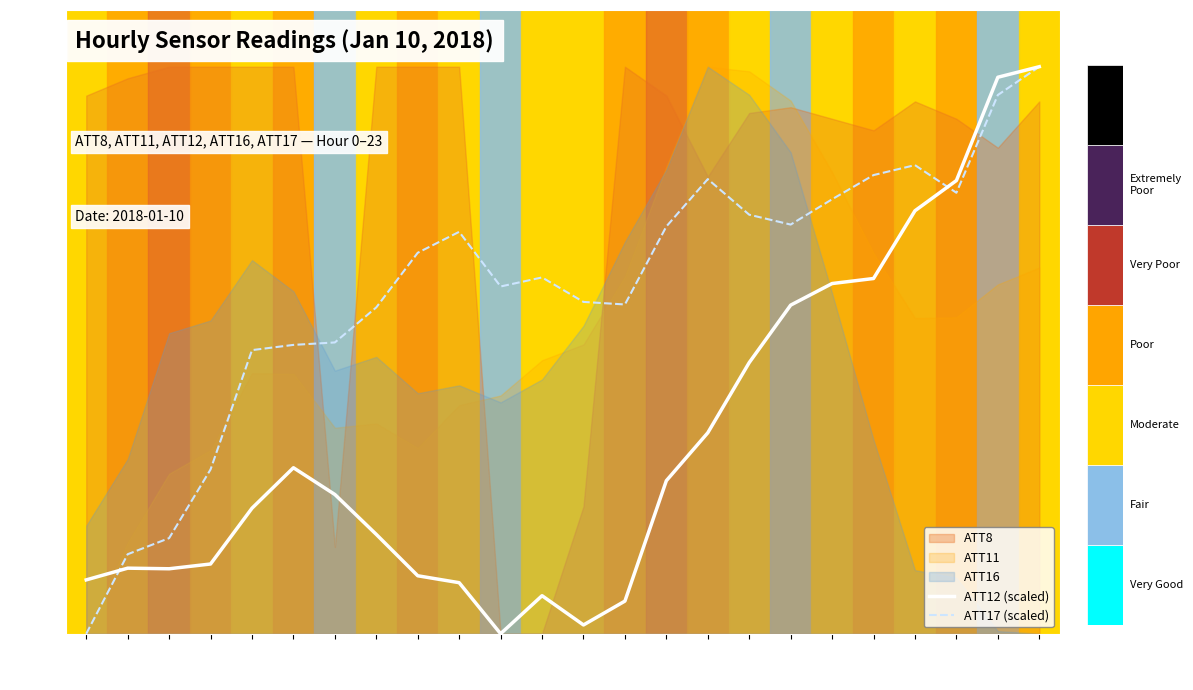

Where do ATT17 (scaled) and ATT12 (scaled) first cross each other?

0 and 1